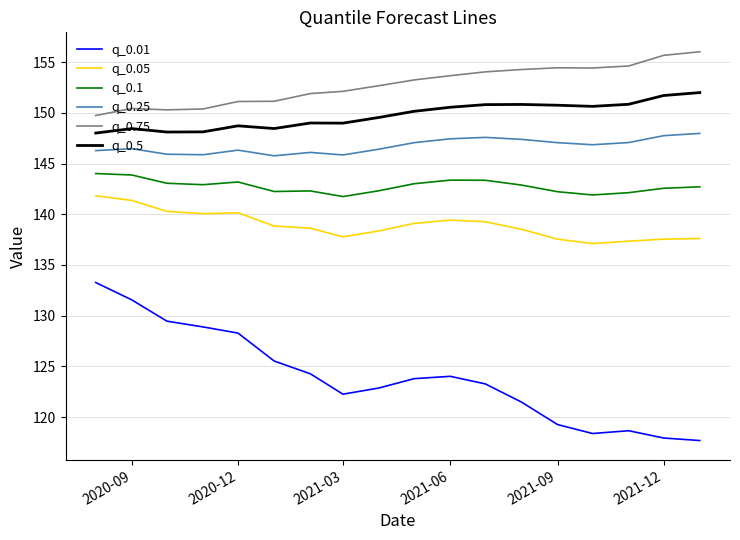

What is the sum of all q_0.5 values?

2695.8